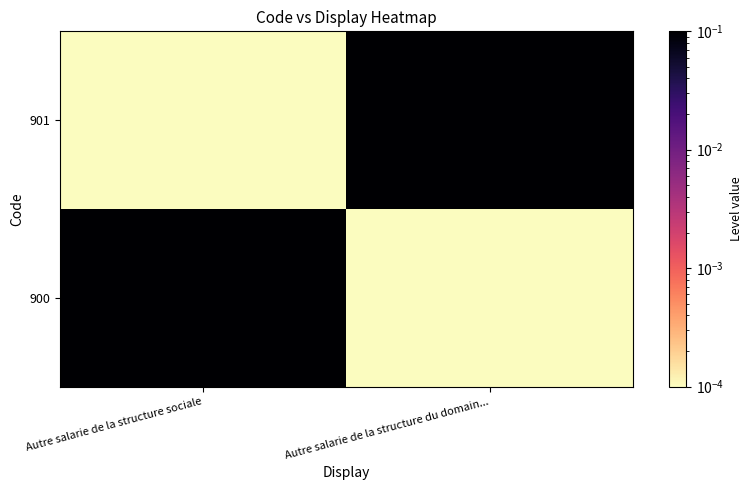

What is the spread (max minus min) of values at Autre salarie de la structure du domain...?

1.0